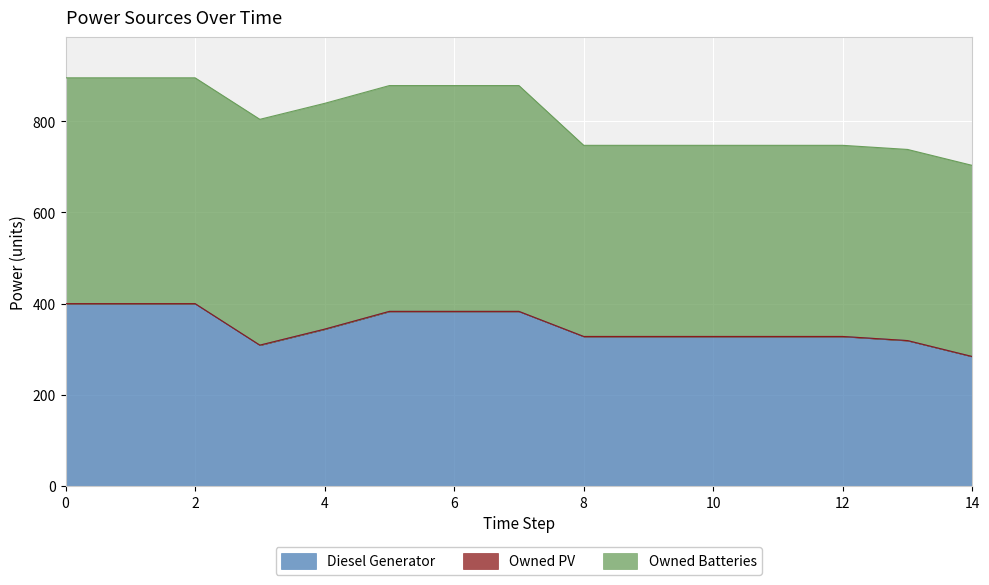

What is the spread (max minus min) of values at 8?

419